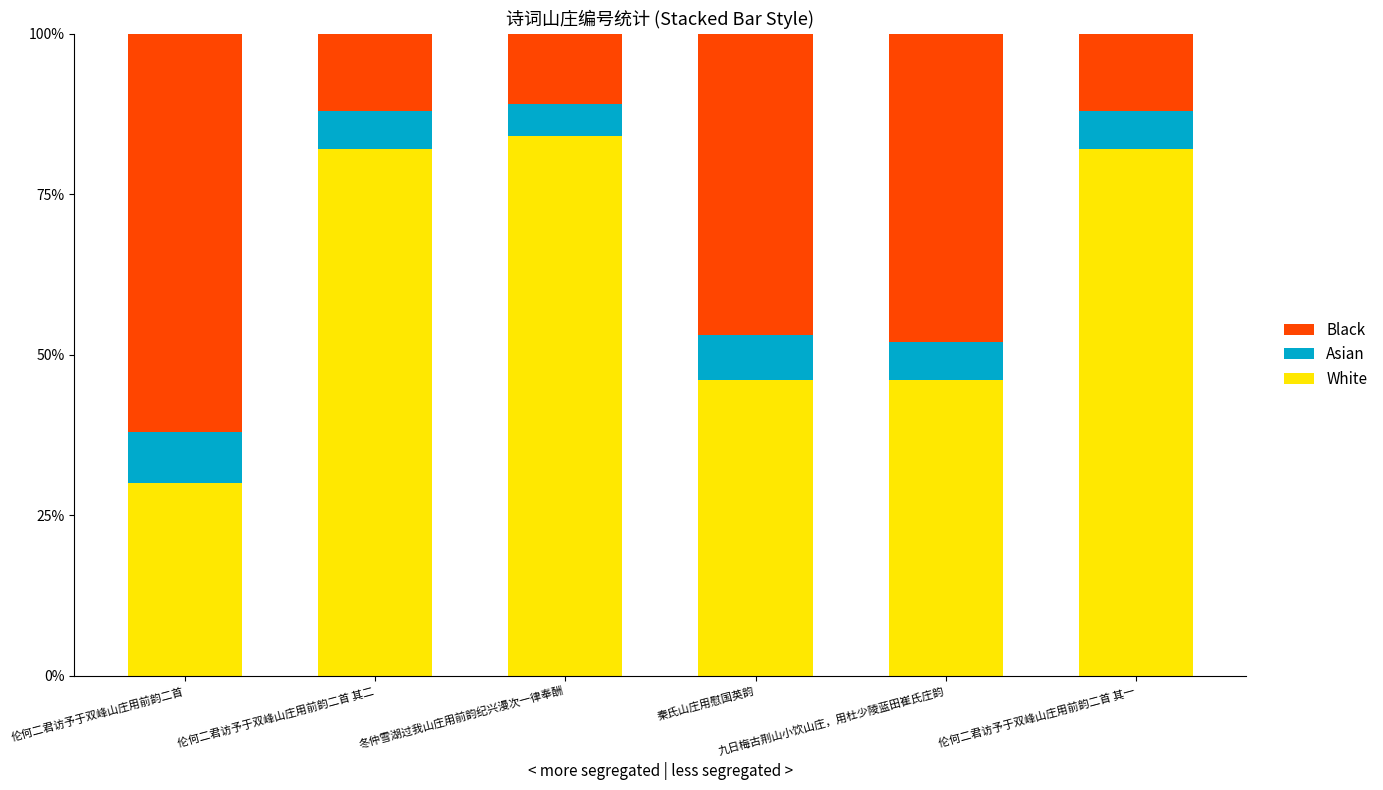

What are all the series names shown in the legend?

Black, Asian, White